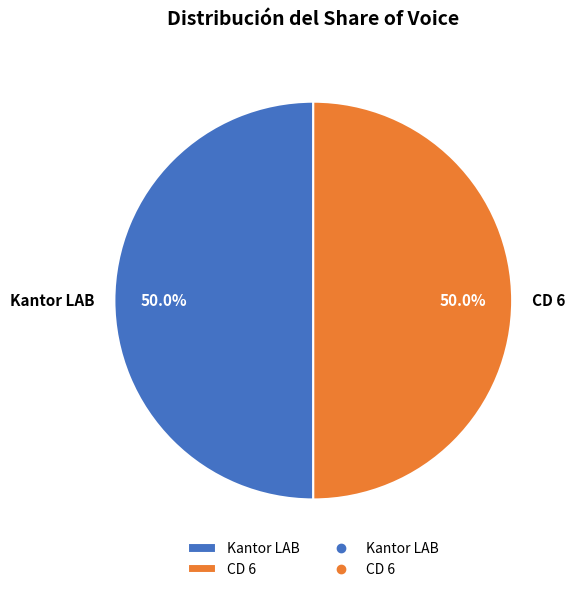

Is it true that Kantor LAB is 55% of the pie?

False